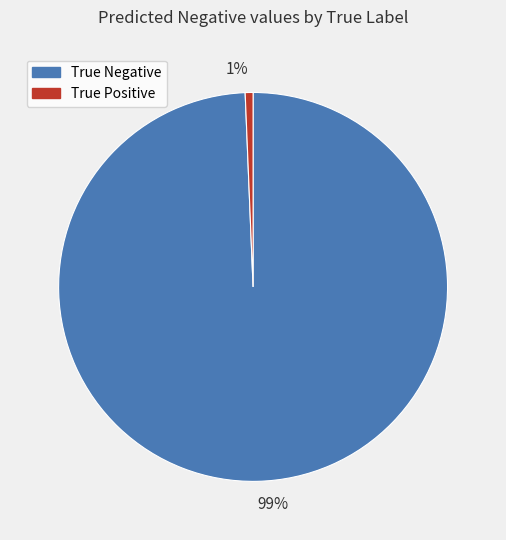

Which has a higher value, True Negative or True Positive?

True Negative